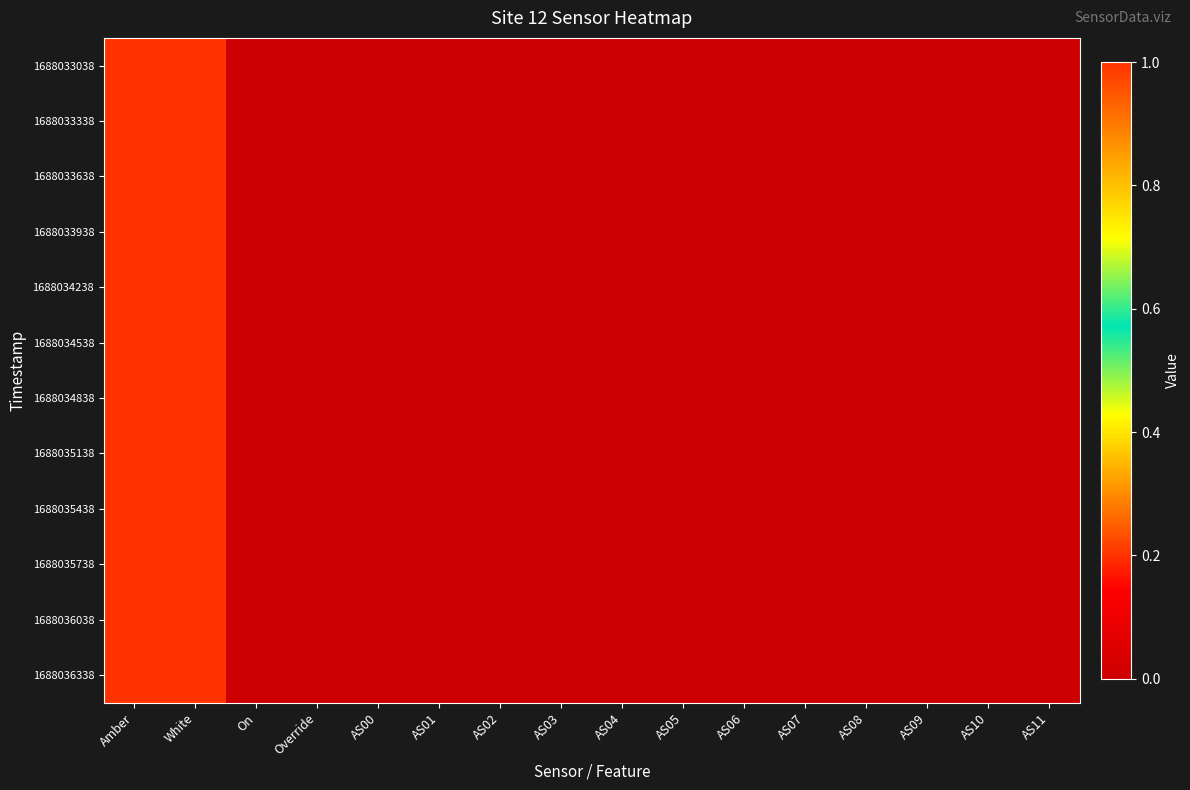

Reading right to left, extract all data points from this chart.

1688033038: AS11=0	AS10=0	AS09=0	AS08=0	AS07=0	AS06=0	AS05=0	AS04=0	AS03=0	AS02=0	AS01=0	AS00=0	Override=0	On=0	White=1	Amber=1
1688033338: AS11=0	AS10=0	AS09=0	AS08=0	AS07=0	AS06=0	AS05=0	AS04=0	AS03=0	AS02=0	AS01=0	AS00=0	Override=0	On=0	White=1	Amber=1
1688033638: AS11=0	AS10=0	AS09=0	AS08=0	AS07=0	AS06=0	AS05=0	AS04=0	AS03=0	AS02=0	AS01=0	AS00=0	Override=0	On=0	White=1	Amber=1
1688033938: AS11=0	AS10=0	AS09=0	AS08=0	AS07=0	AS06=0	AS05=0	AS04=0	AS03=0	AS02=0	AS01=0	AS00=0	Override=0	On=0	White=1	Amber=1
1688034238: AS11=0	AS10=0	AS09=0	AS08=0	AS07=0	AS06=0	AS05=0	AS04=0	AS03=0	AS02=0	AS01=0	AS00=0	Override=0	On=0	White=1	Amber=1
1688034538: AS11=0	AS10=0	AS09=0	AS08=0	AS07=0	AS06=0	AS05=0	AS04=0	AS03=0	AS02=0	AS01=0	AS00=0	Override=0	On=0	White=1	Amber=1
1688034838: AS11=0	AS10=0	AS09=0	AS08=0	AS07=0	AS06=0	AS05=0	AS04=0	AS03=0	AS02=0	AS01=0	AS00=0	Override=0	On=0	White=1	Amber=1
1688035138: AS11=0	AS10=0	AS09=0	AS08=0	AS07=0	AS06=0	AS05=0	AS04=0	AS03=0	AS02=0	AS01=0	AS00=0	Override=0	On=0	White=1	Amber=1
1688035438: AS11=0	AS10=0	AS09=0	AS08=0	AS07=0	AS06=0	AS05=0	AS04=0	AS03=0	AS02=0	AS01=0	AS00=0	Override=0	On=0	White=1	Amber=1
1688035738: AS11=0	AS10=0	AS09=0	AS08=0	AS07=0	AS06=0	AS05=0	AS04=0	AS03=0	AS02=0	AS01=0	AS00=0	Override=0	On=0	White=1	Amber=1
1688036038: AS11=0	AS10=0	AS09=0	AS08=0	AS07=0	AS06=0	AS05=0	AS04=0	AS03=0	AS02=0	AS01=0	AS00=0	Override=0	On=0	White=1	Amber=1
1688036338: AS11=0	AS10=0	AS09=0	AS08=0	AS07=0	AS06=0	AS05=0	AS04=0	AS03=0	AS02=0	AS01=0	AS00=0	Override=0	On=0	White=1	Amber=1